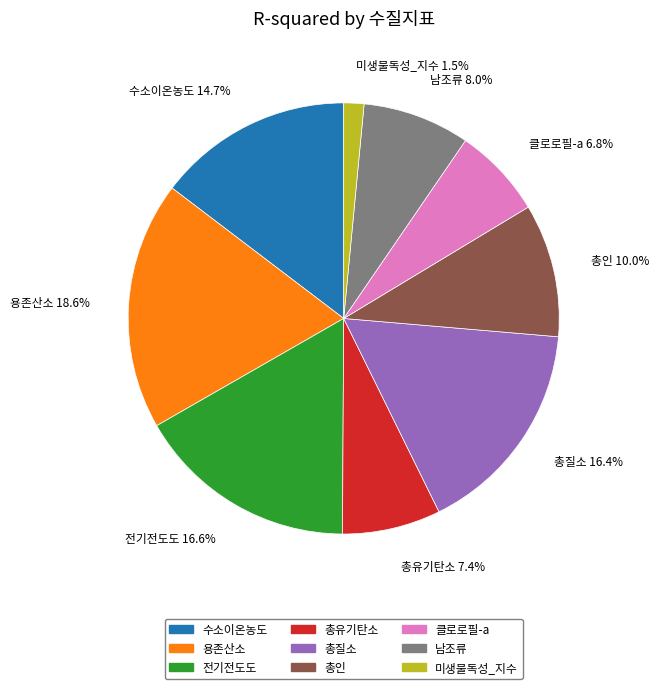

To the nearest percent, what is the difference between the 남조류 and 용존산소 slice percentages?

11%